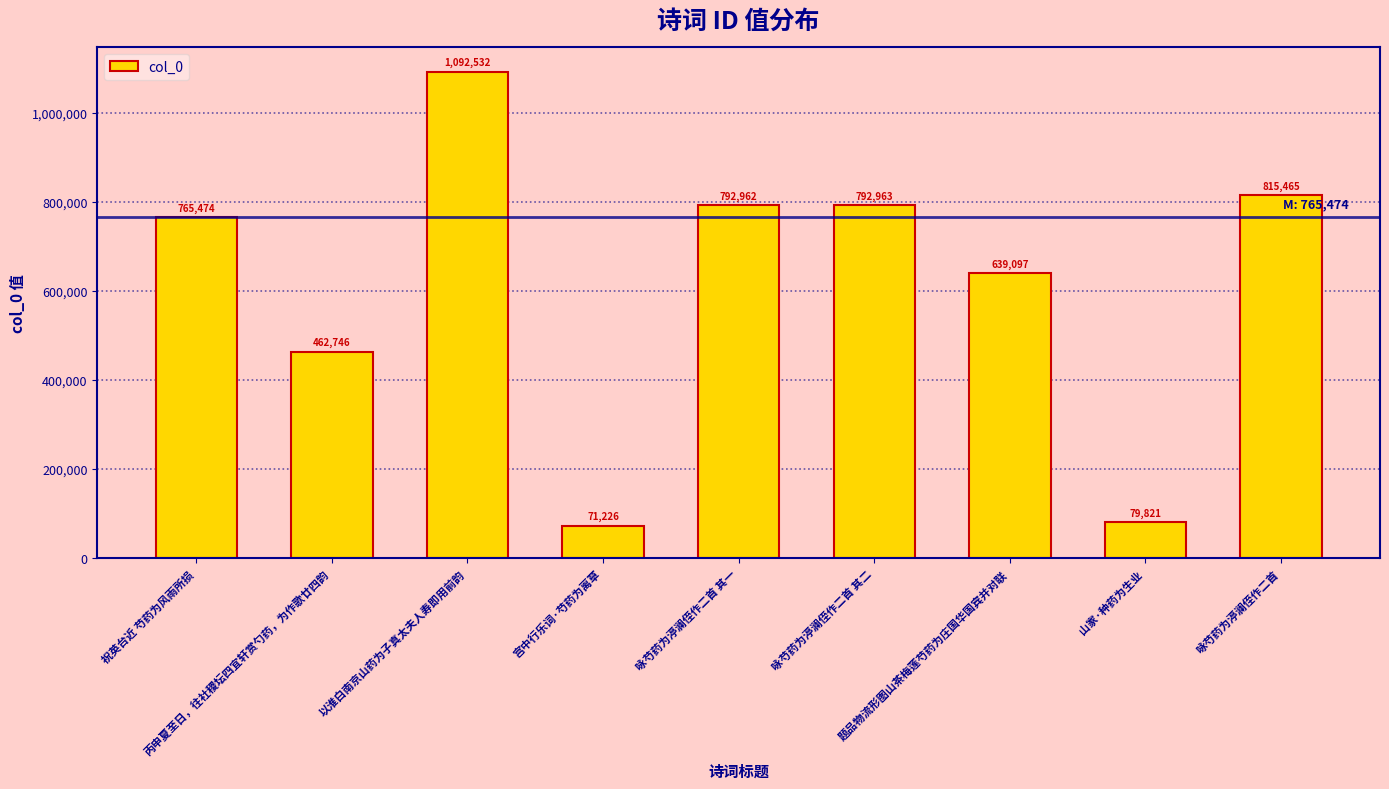

What is the value of the 3rd bar from the left?

1092532